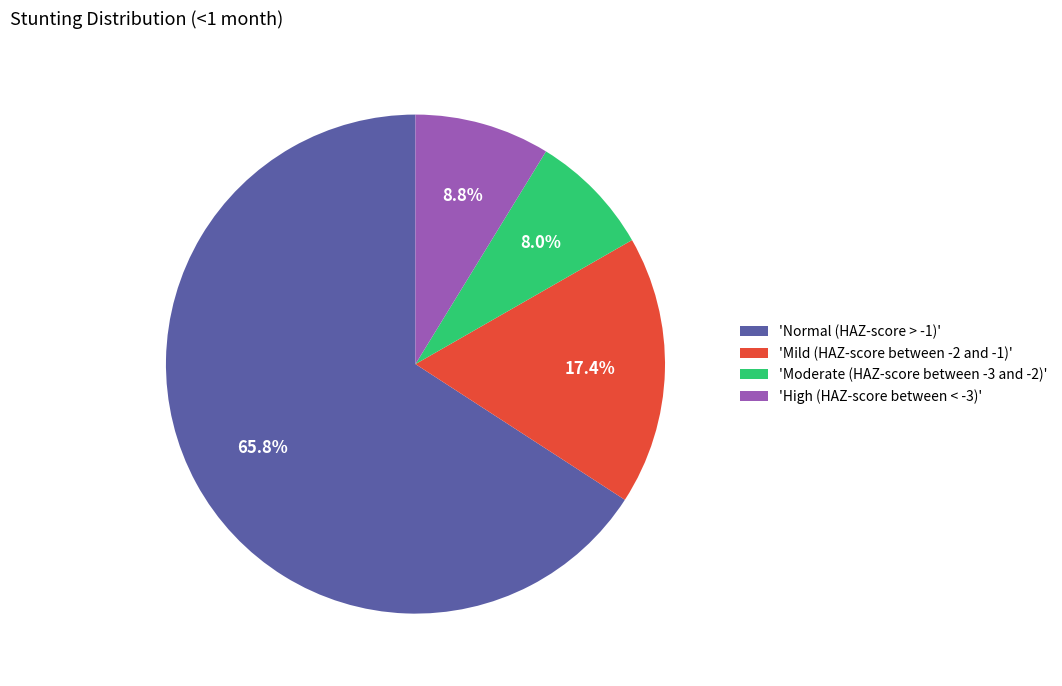

What is the largest slice in the pie chart?

'Normal (HAZ-score > -1)'